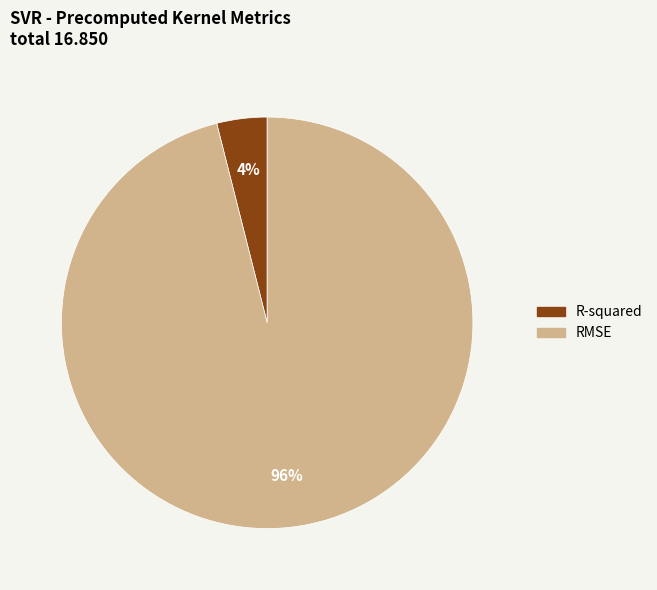

Is there a majority slice in this chart?

Yes